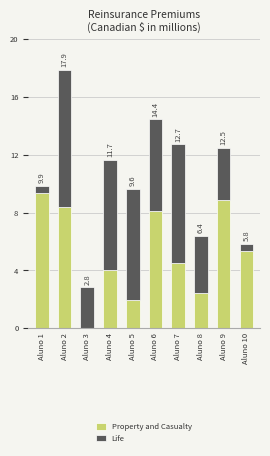

Rank the categories by Life value from lowest to highest.

Aluno 10, Aluno 1, Aluno 3, Aluno 9, Aluno 8, Aluno 6, Aluno 4, Aluno 5, Aluno 7, Aluno 2